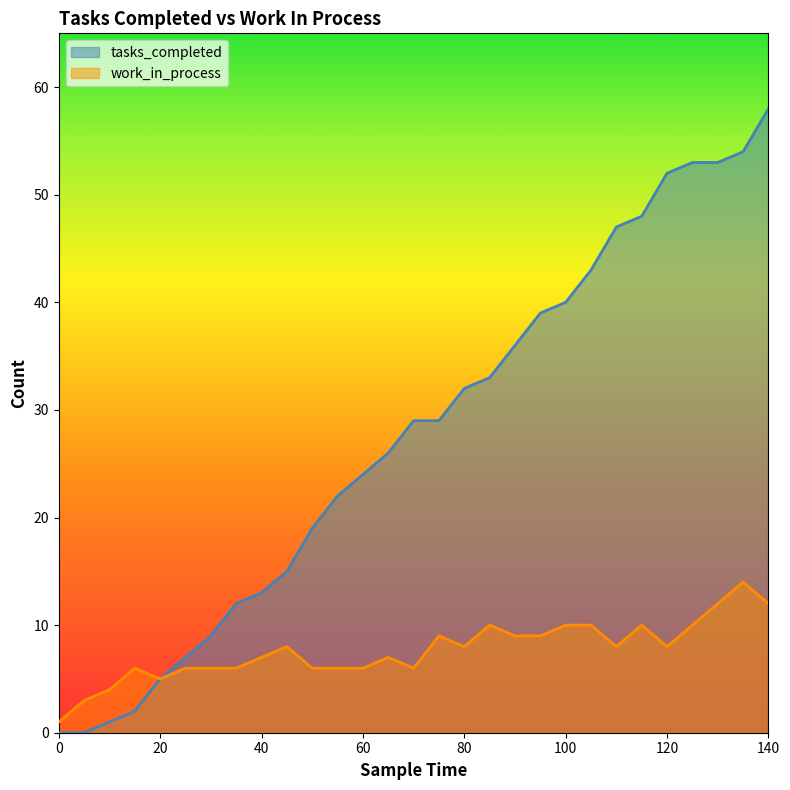

Where is the first local minimum for work_in_process?

20